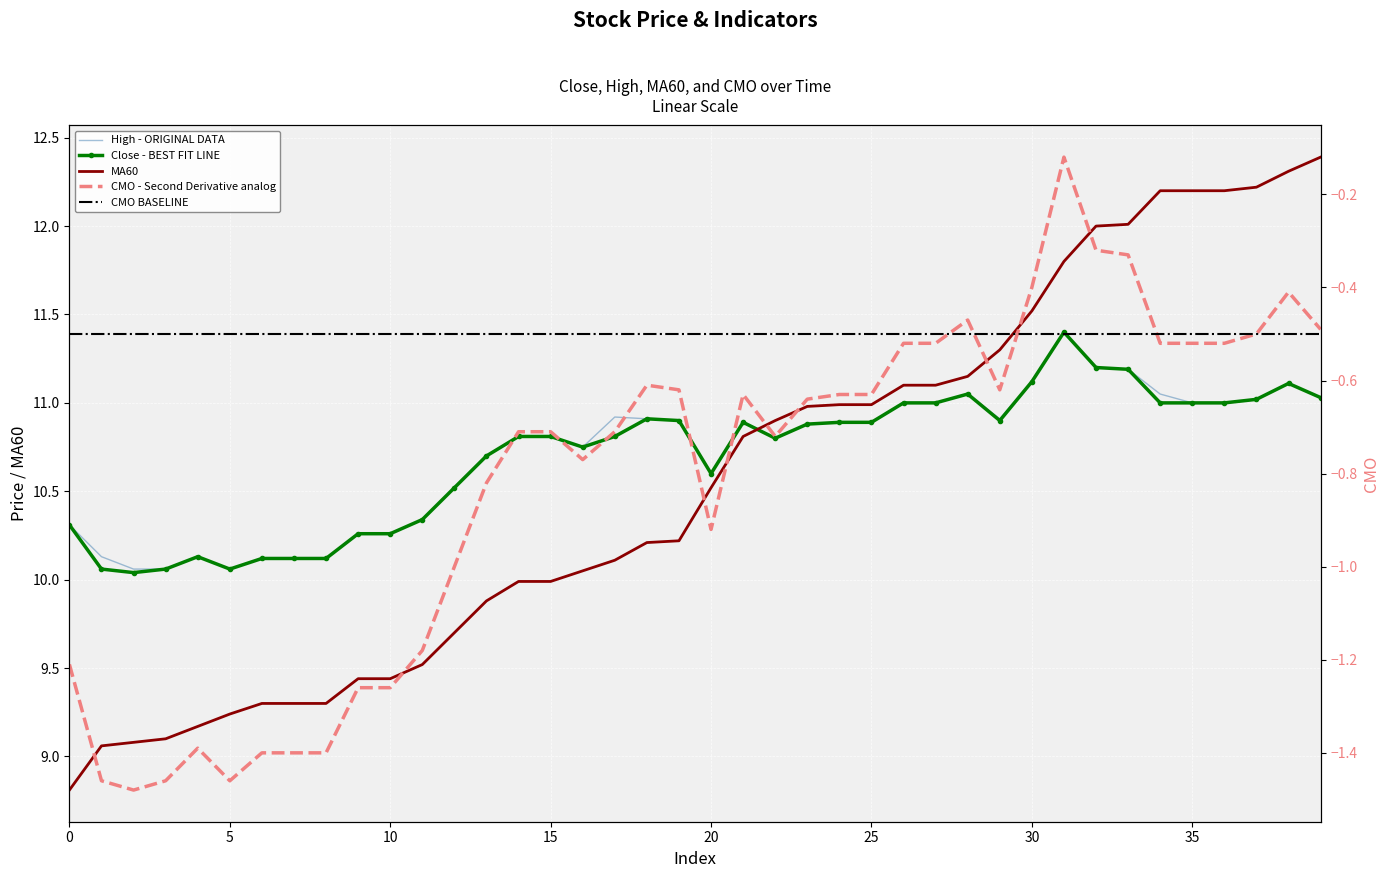

At which category is the sum across all series the highest?

31